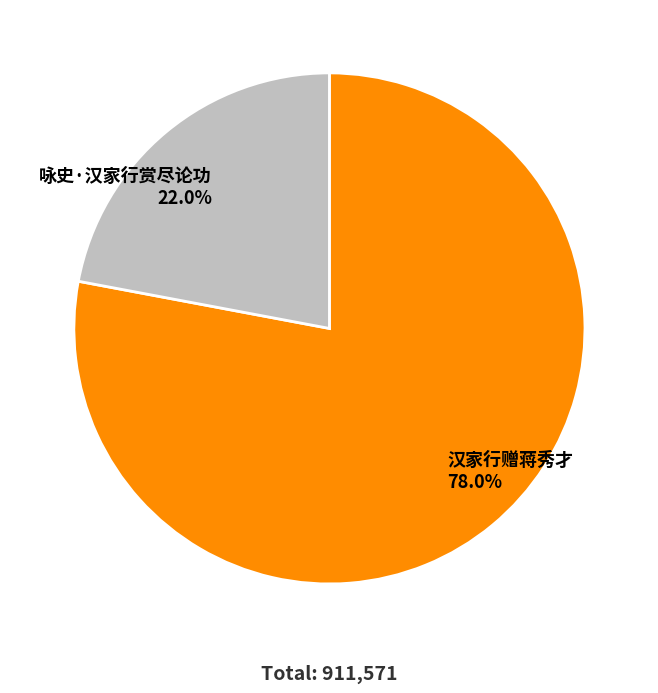

What is the largest slice in the pie chart?

汉家行赠蒋秀才